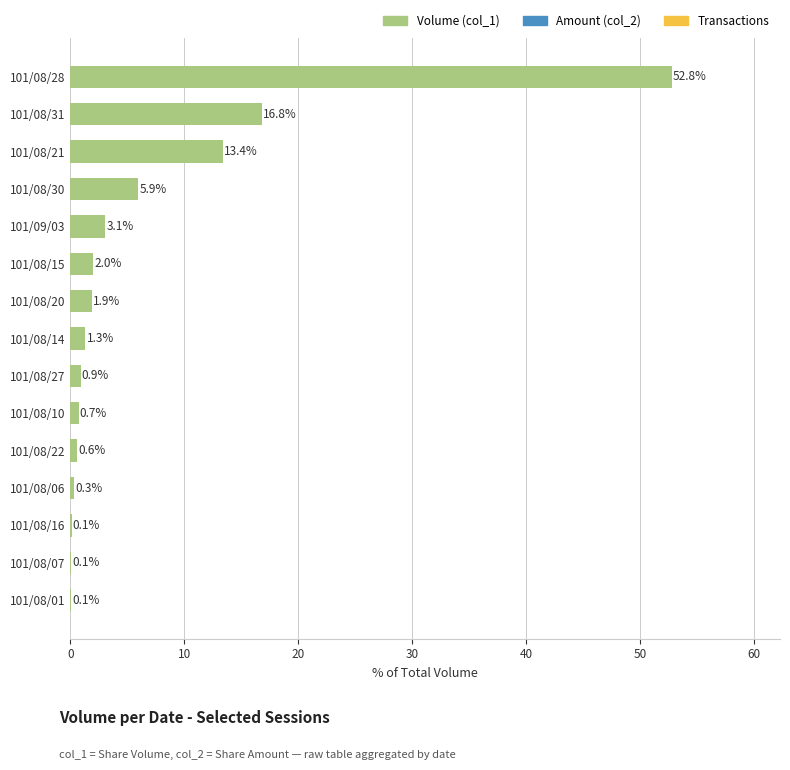

Where is the data nearest to the value 26?

101/08/31